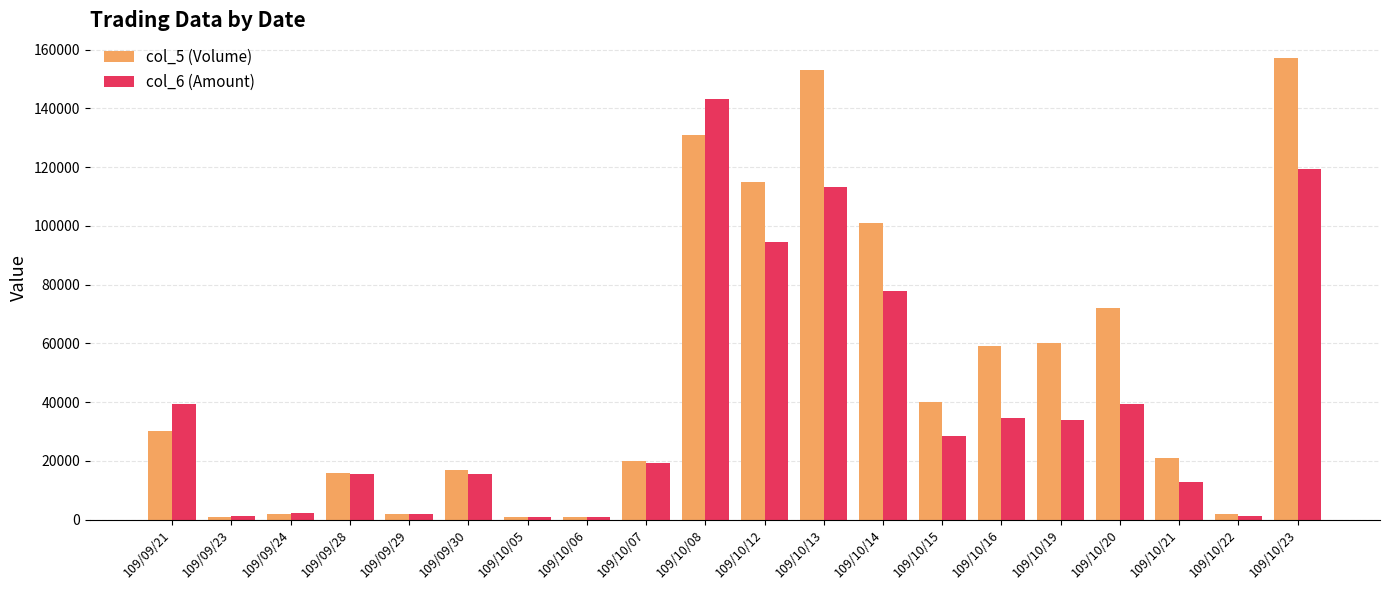

Which series has the largest total across all categories?

col_5 (Volume)